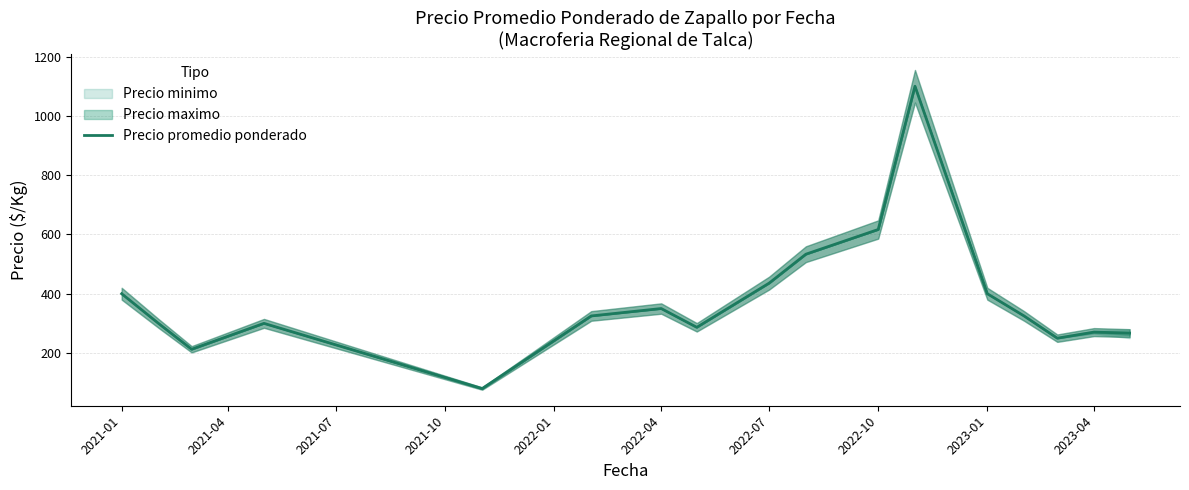

The value of Precio promedio ponderado at 2023-01 is 400.0. True or false?

True